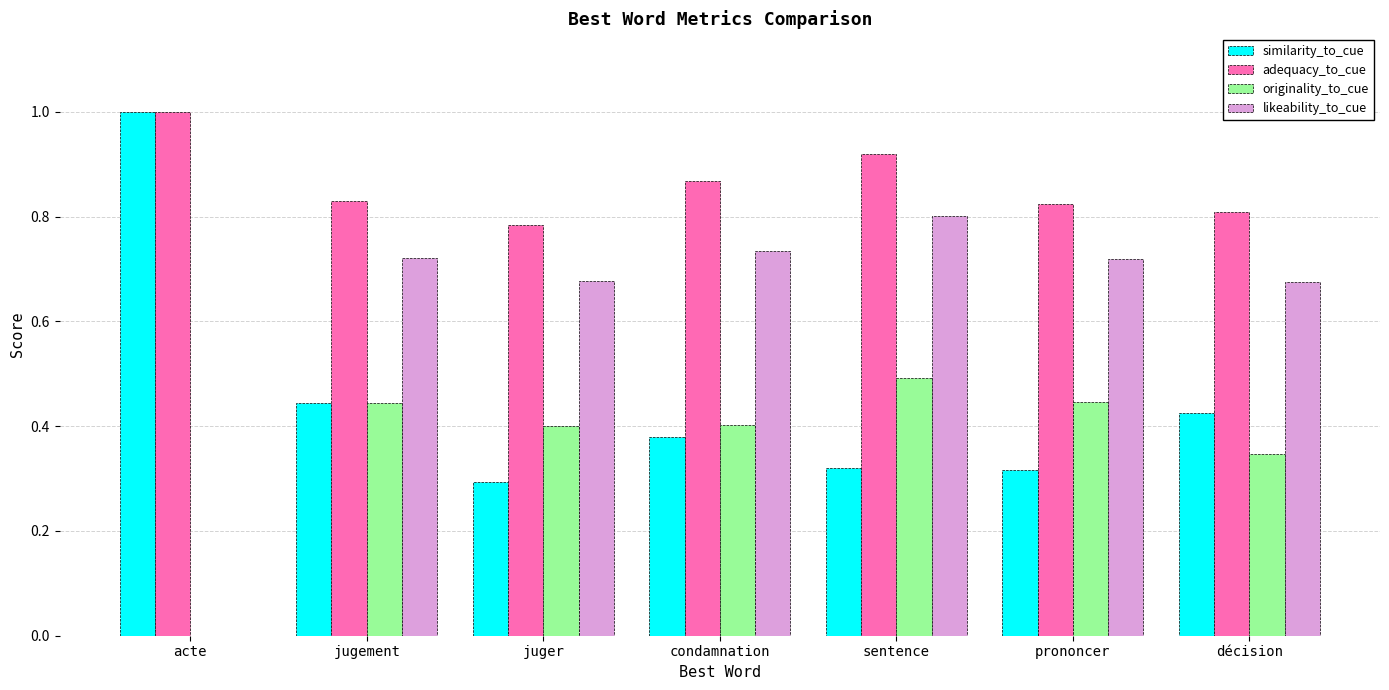

What are all the series names shown in the legend?

similarity_to_cue, adequacy_to_cue, originality_to_cue, likeability_to_cue